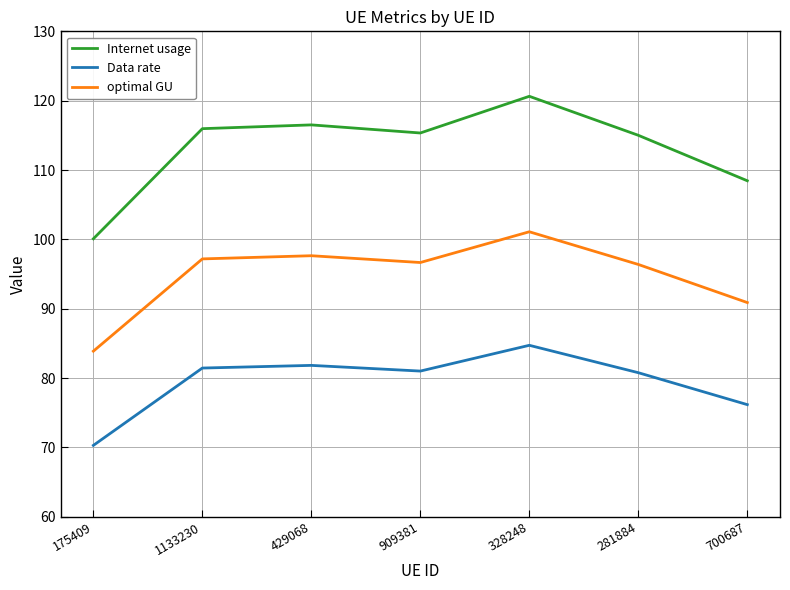

Is this an area chart (filled region under the line)?

No